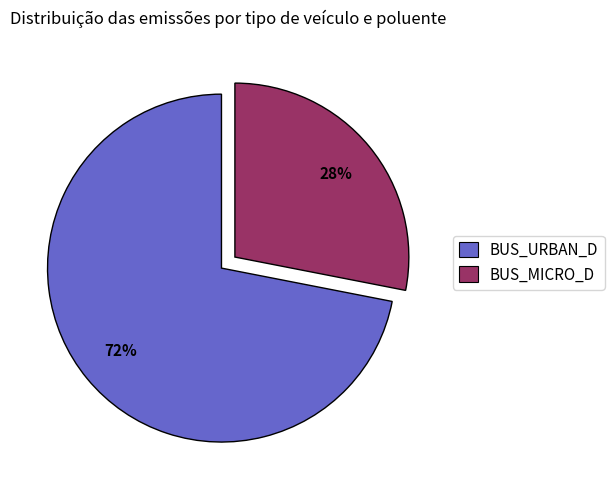

True or false: BUS_URBAN_D accounts for 72% of the total.

True